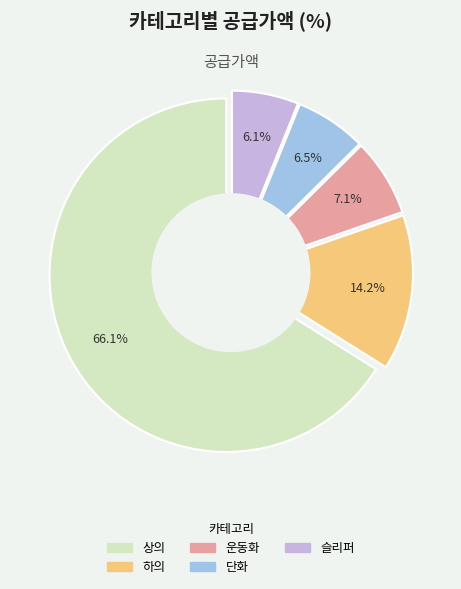

The 하의 slice represents 24% of the pie. True or false?

False